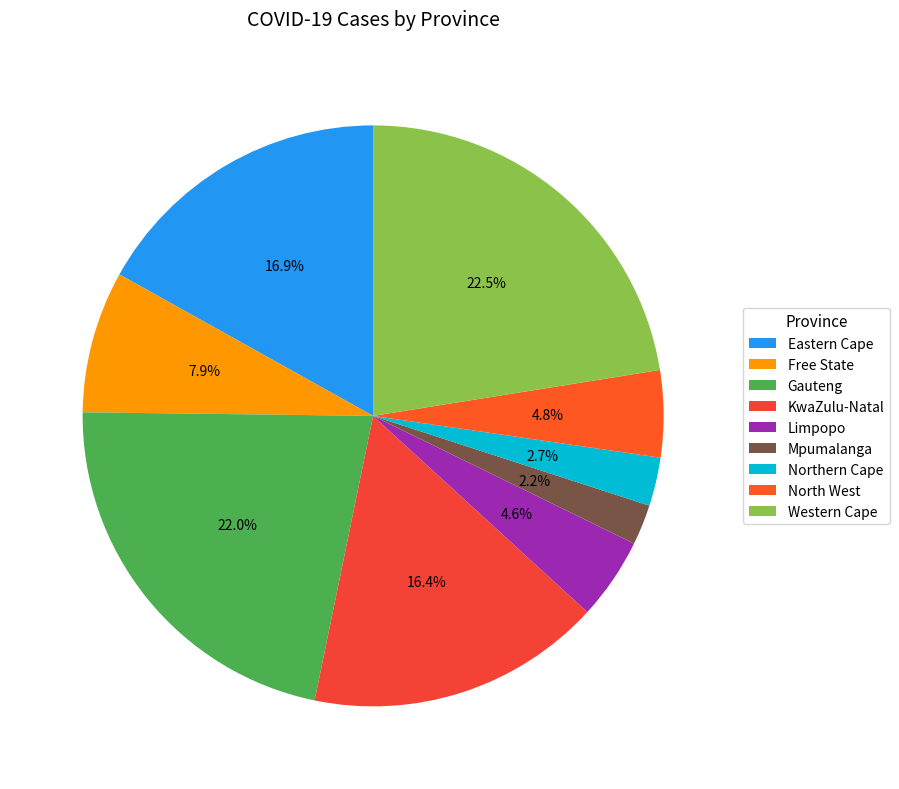

Does Limpopo account for over 50% of the chart?

No